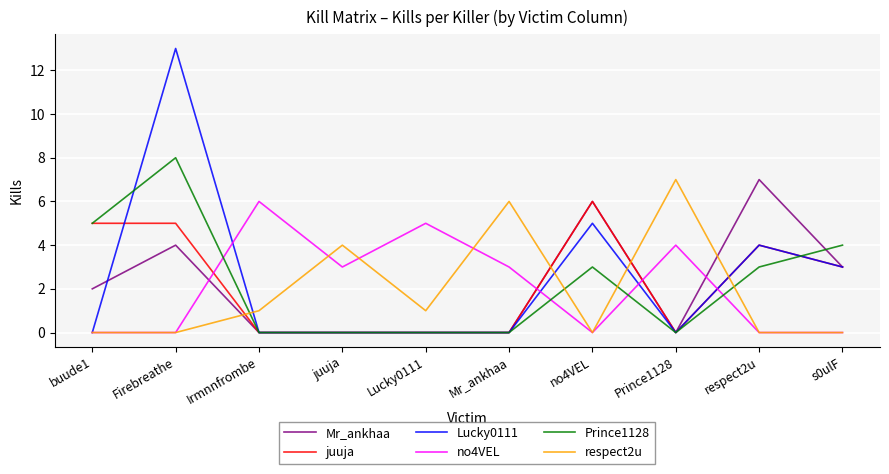

At which category is the sum across all series the highest?

Firebreathe